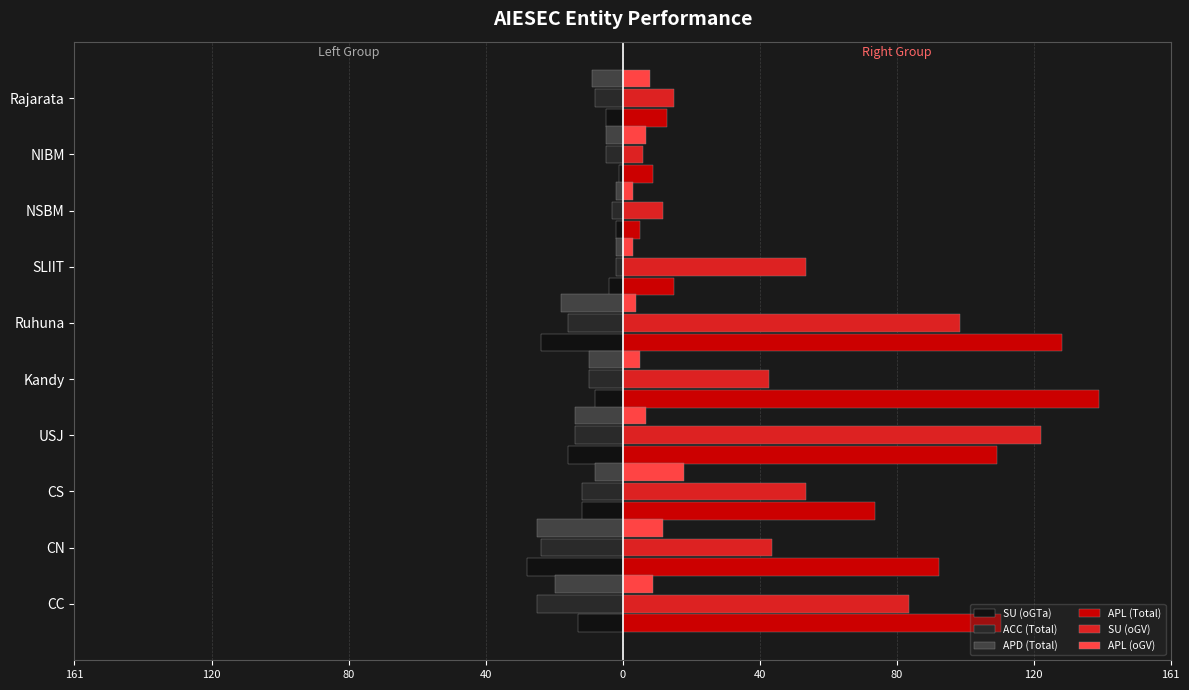

Reading right to left, transcribe all the data shown in this chart.

SU (oGTa): -5	-1	-2	-4	-24	-8	-16	-12	-28	-13
ACC (Total): -8	-5	-3	-2	-16	-10	-14	-12	-24	-25
APD (Total): -9	-5	-2	-2	-18	-10	-14	-8	-25	-20
APL (Total): 13	9	5	15	129	140	110	74	93	111
SU (oGV): 15	6	12	54	99	43	123	54	44	84
APL (oGV): 8	7	3	3	4	5	7	18	12	9